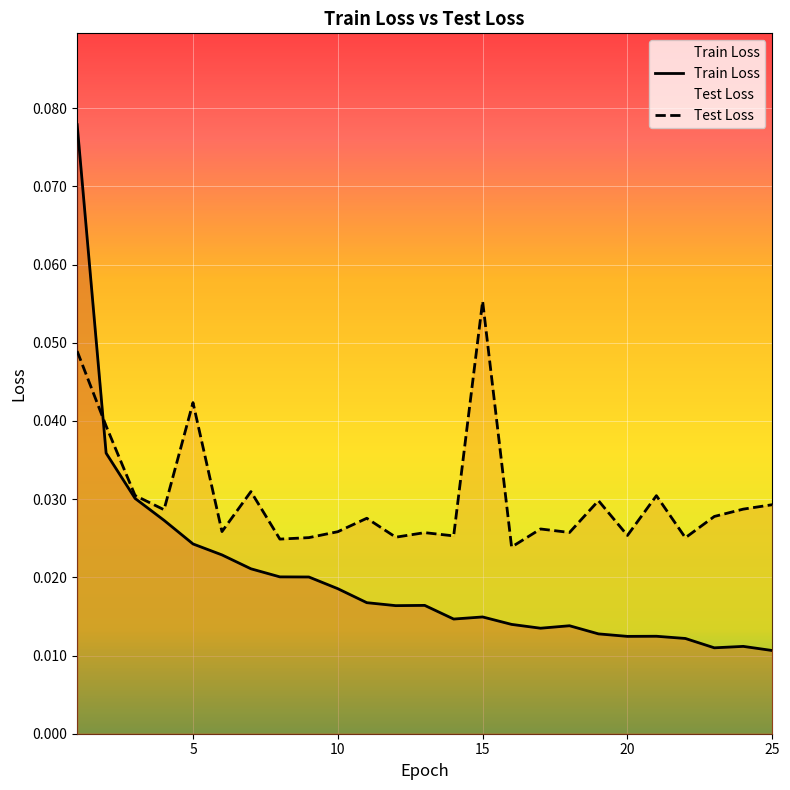

Between which two adjacent categories do Train Loss and Test Loss first intersect?

1 and 2